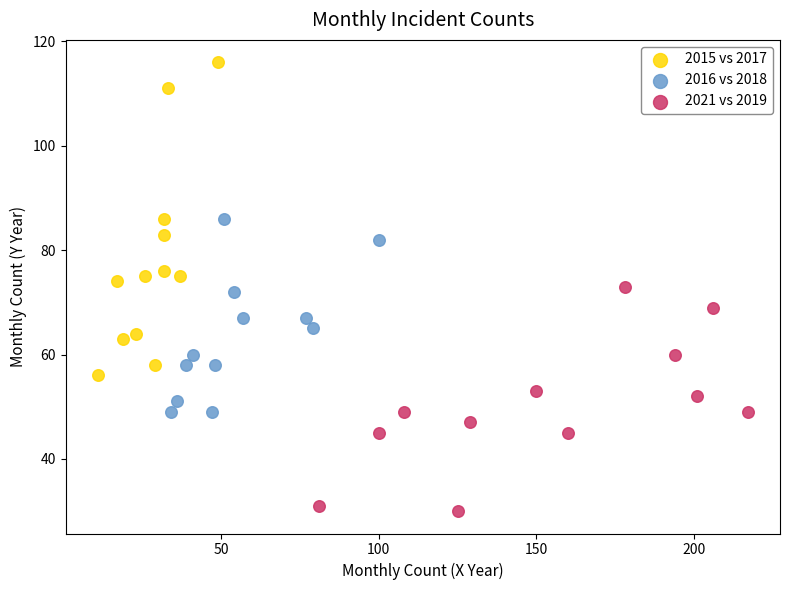

Which series contains the highest Y value?

2015 vs 2017